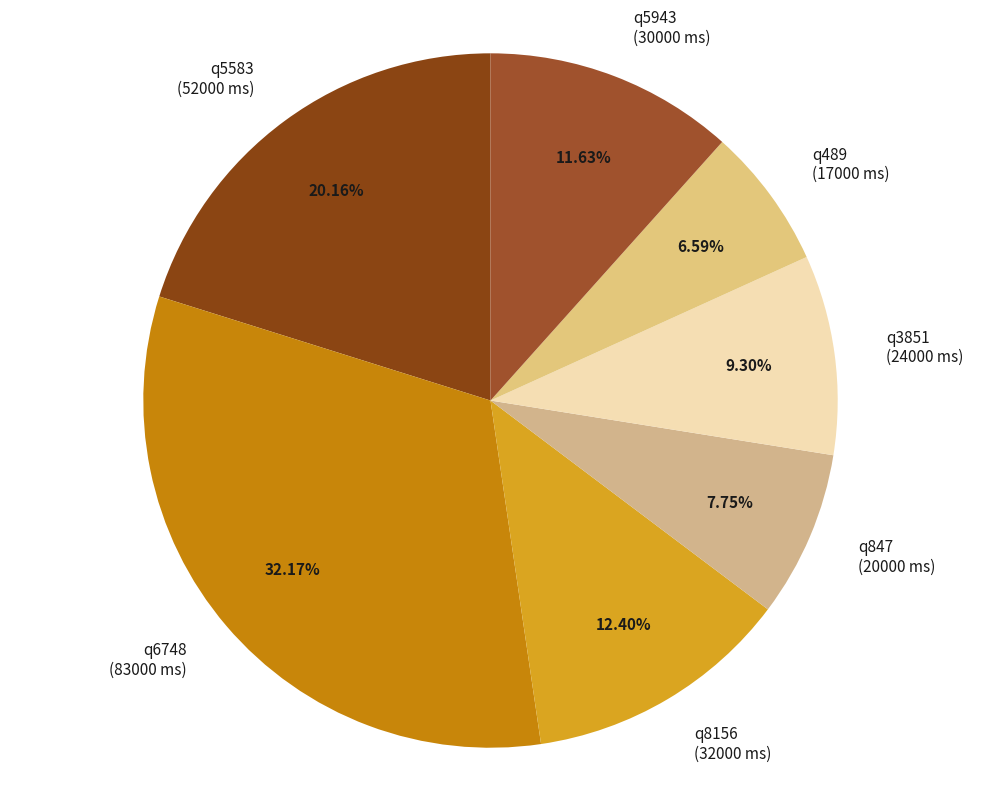

Which slice is the largest?

q6748